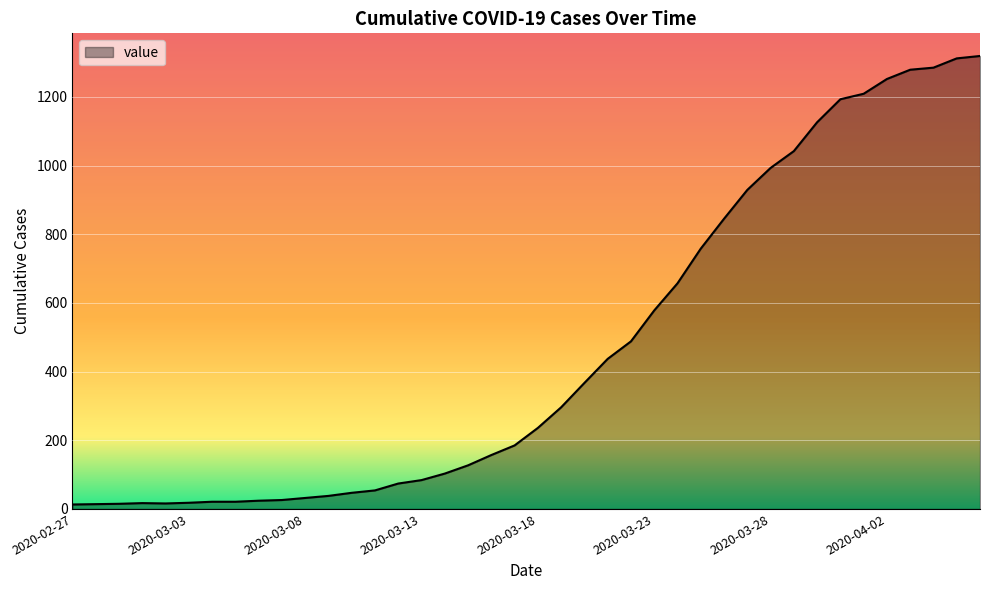

What is the greatest value displayed?

1319